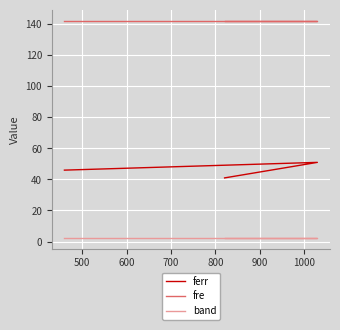

Is the value of fre at 400 greater than the value of ferr at 600?

Yes